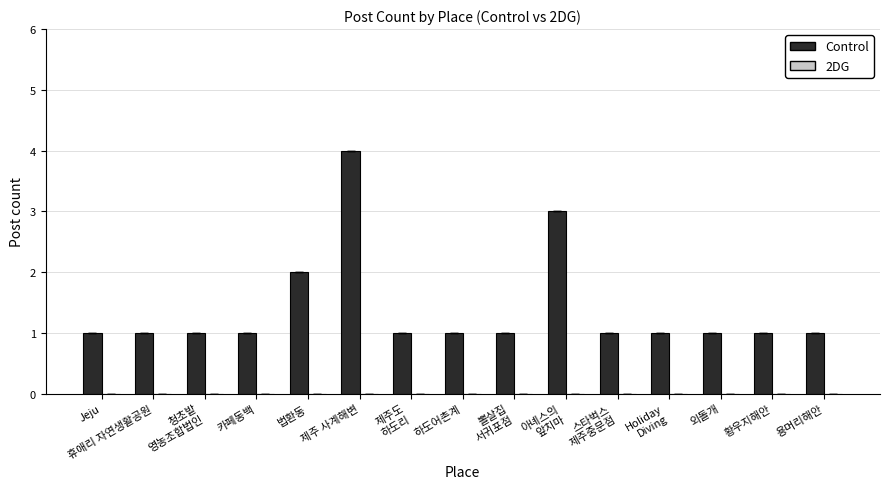

What is the label of the 2nd bar from the left?

휴애리 자연생활공원